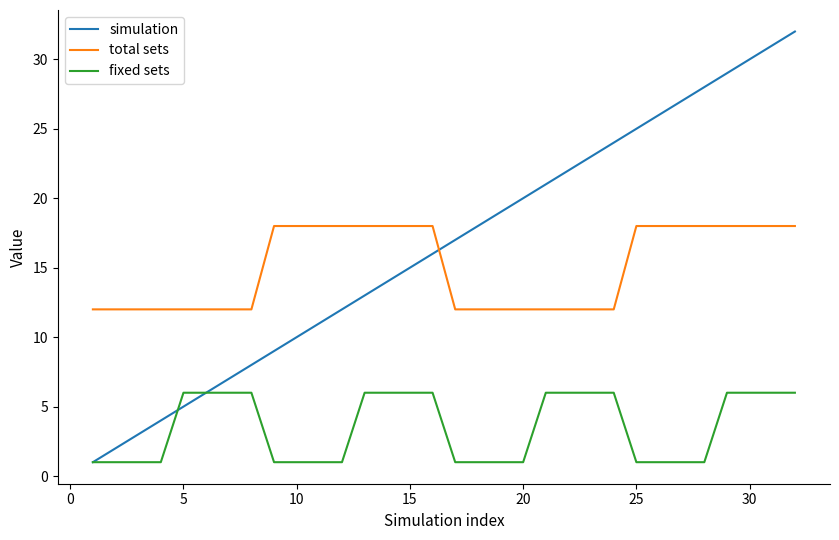

Which series has the largest total across all categories?

simulation